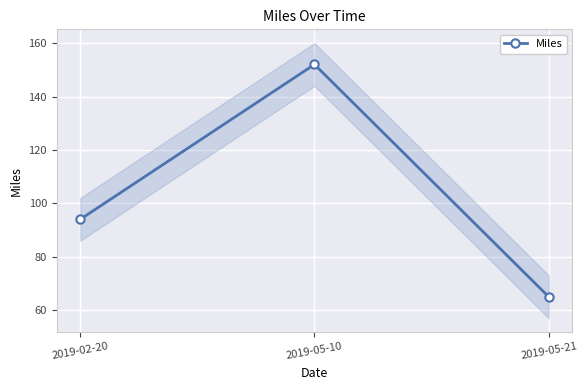

How many values are between 65 and 152?

3